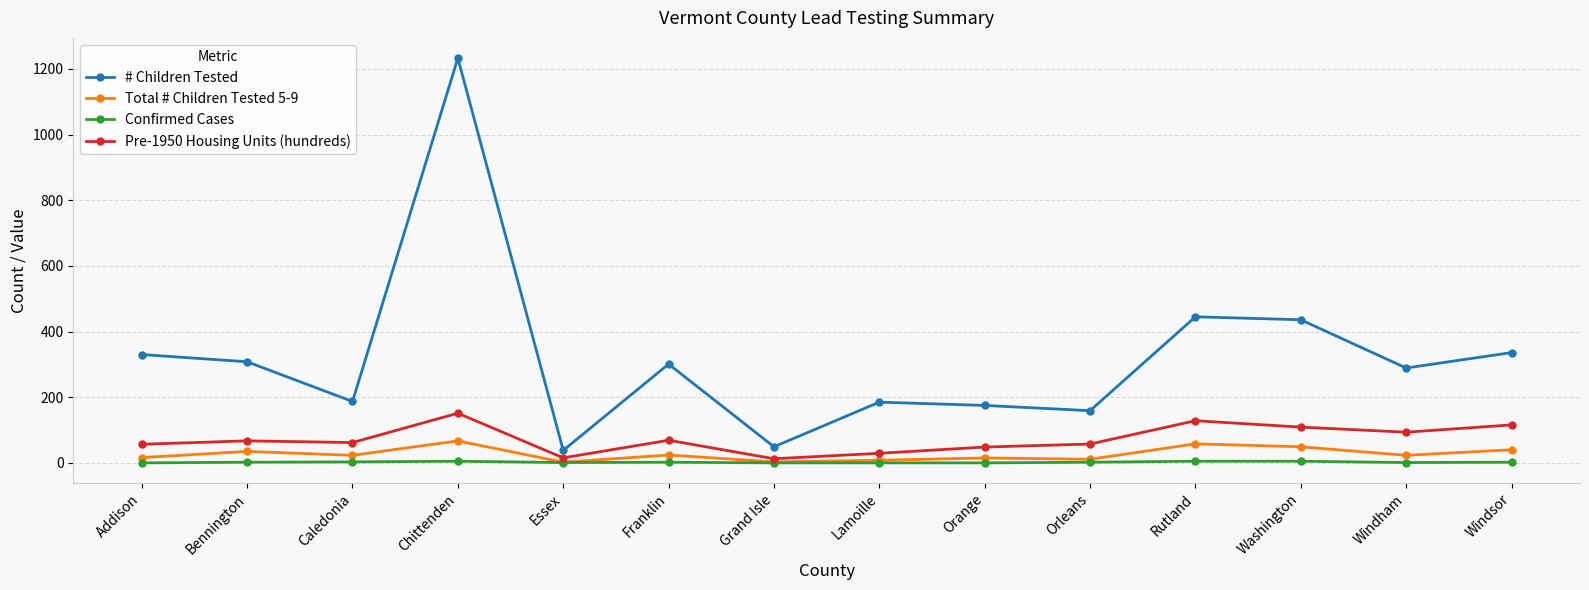

What is the sum of all Confirmed Cases values?

28.0